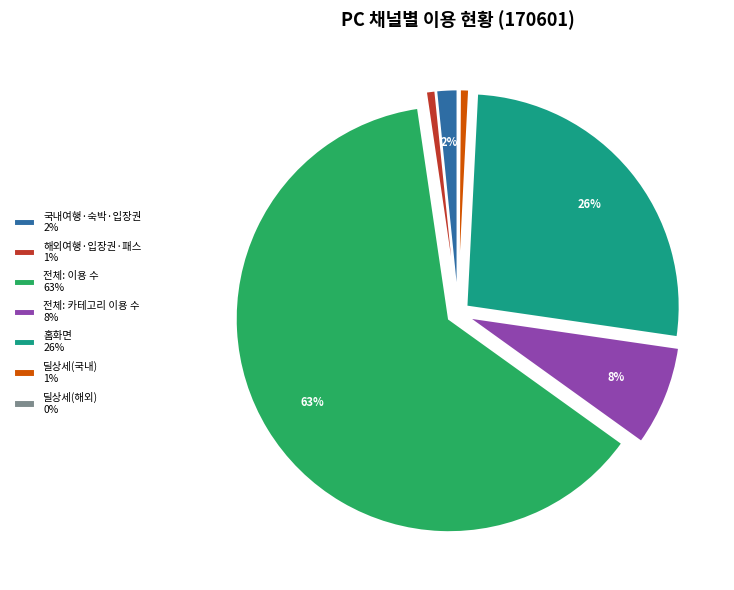

Combined, do 국내여행·숙박·입장권 2% and 전체: 이용 수 63% account for over 50%?

Yes